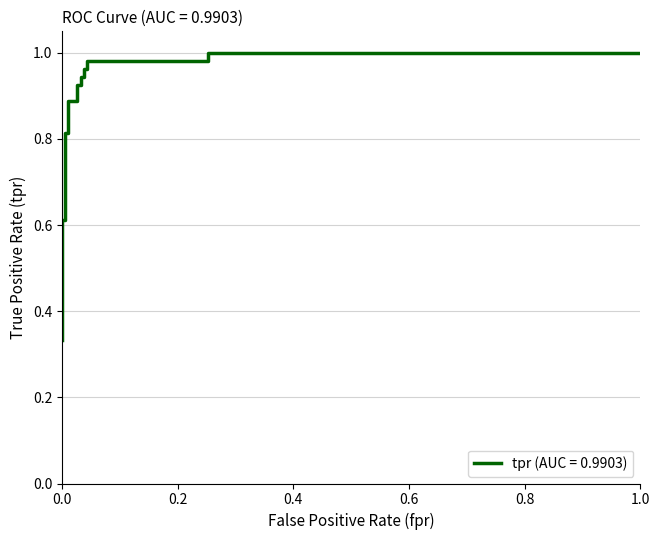

Does the chart display data point markers on the line(s)?

No